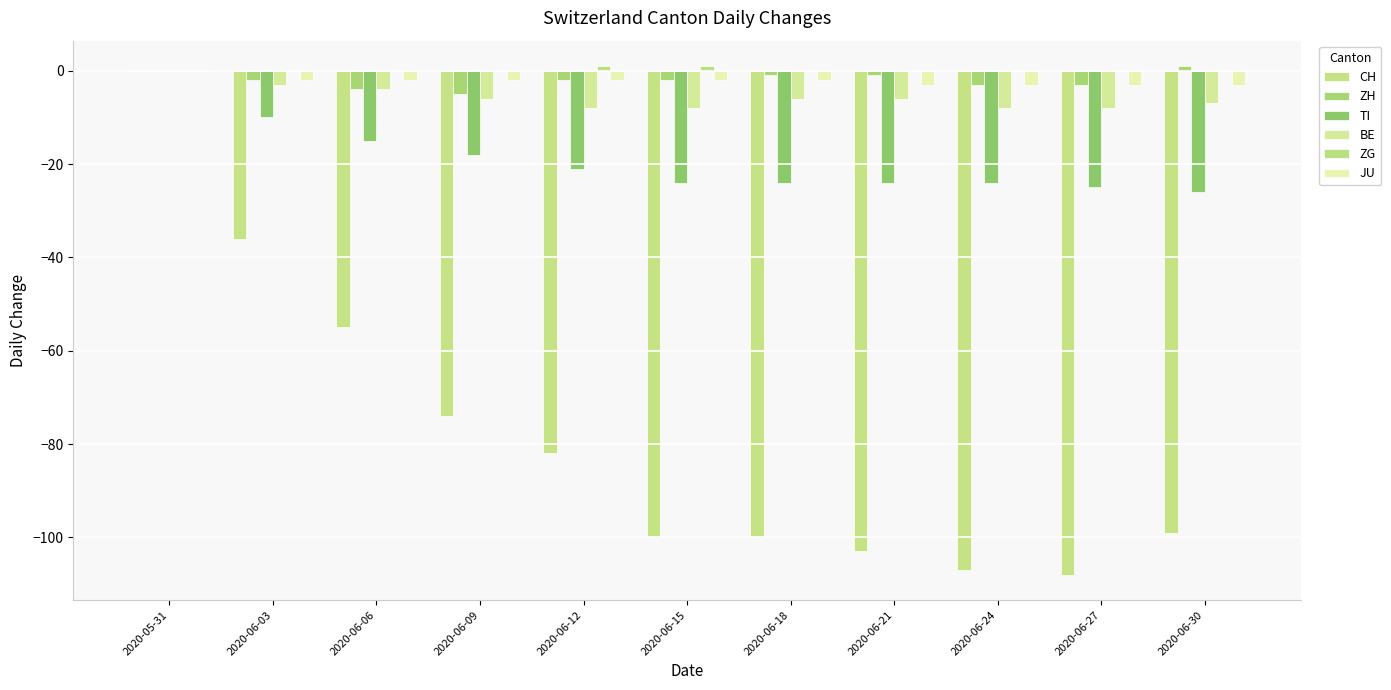

Count the number of categories in the chart.

11